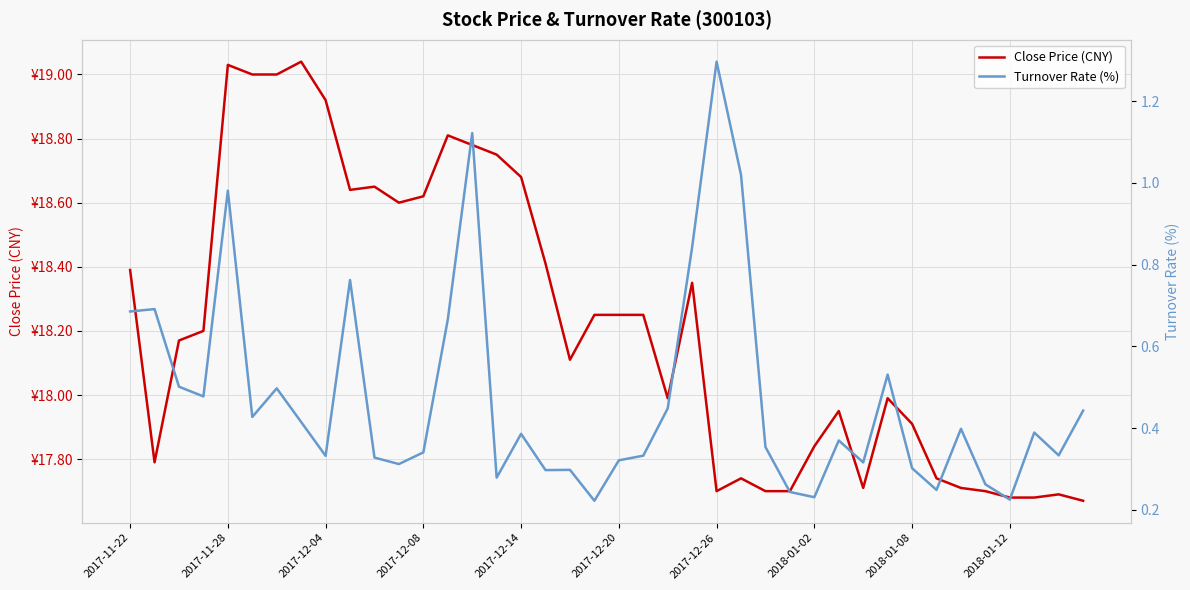

How many data points does each series have?

40